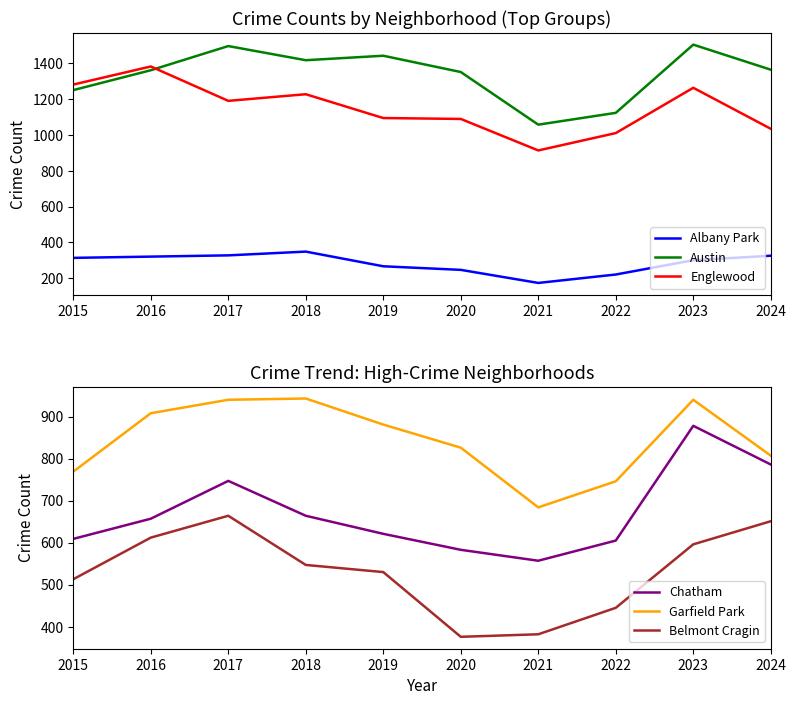

Is the value of Englewood at 2016 greater than the value of Albany Park at 2022?

Yes